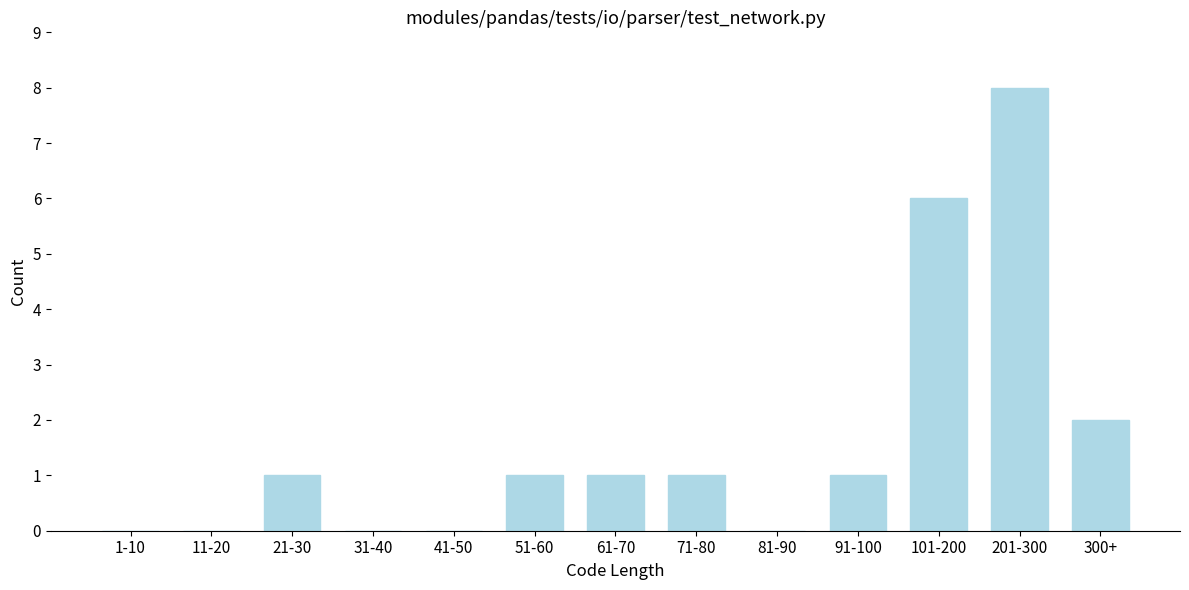

Reading left to right, list all the values displayed in this chart.

1-10=0	11-20=0	21-30=1	31-40=0	41-50=0	51-60=1	61-70=1	71-80=1	81-90=0	91-100=1	101-200=6	201-300=8	300+=2